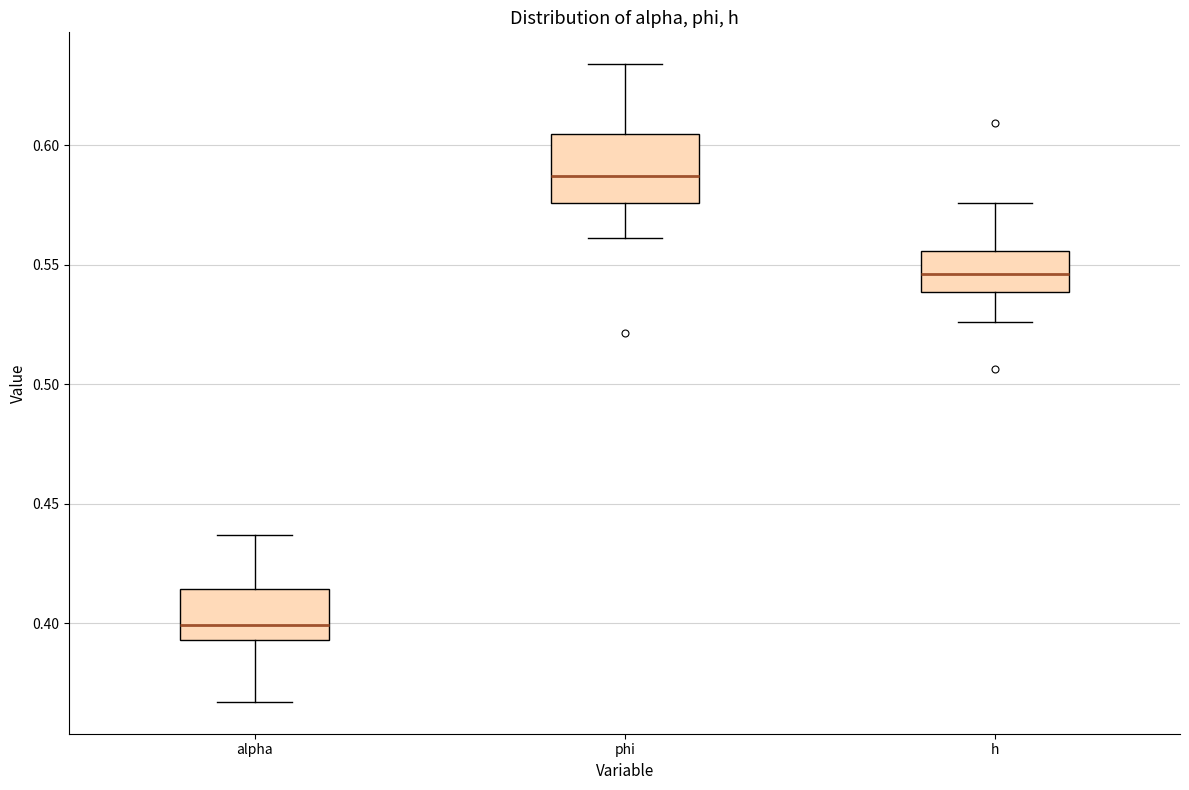

Reading left to right, transcribe this box plot: for each box, give where its median line is, the range the box spans, and where its two whiskers end, as read against the y-axis. The values are not printed on the chart, so give them approximately, as read against the axis.

alpha: median 0.400, box 0.395 to 0.415, whiskers 0.365 to 0.435
phi: median 0.585, box 0.575 to 0.605, whiskers 0.560 to 0.635
h: median 0.545, box 0.540 to 0.555, whiskers 0.525 to 0.575